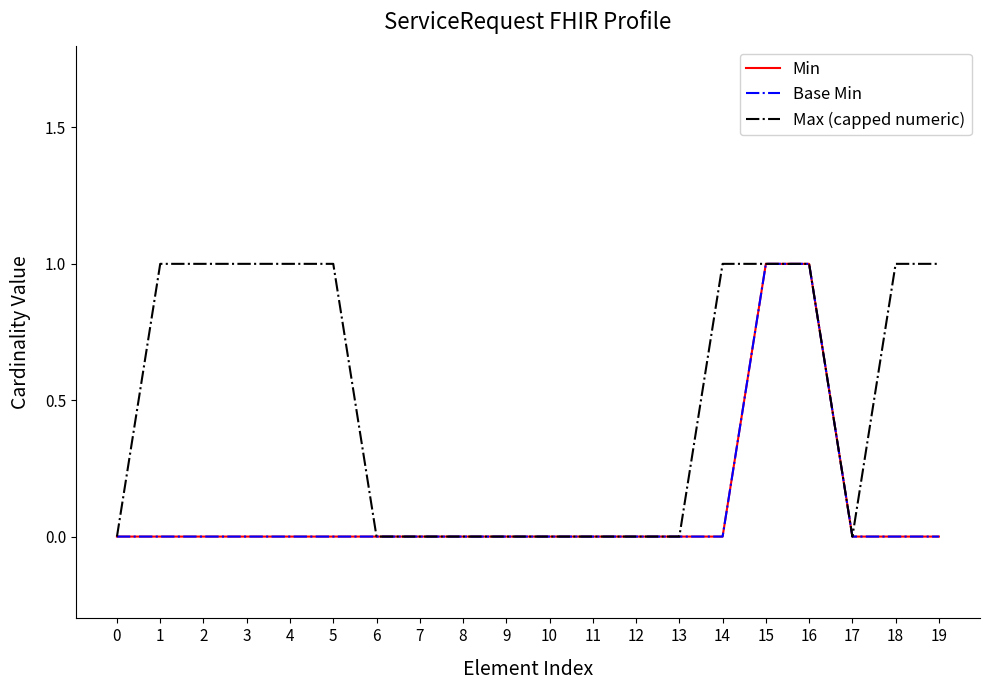

Does the chart have visible grid lines?

No